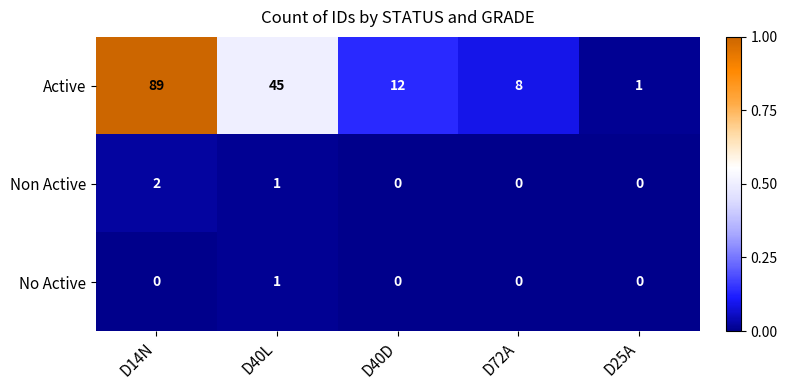

Which series has the largest range (max minus min)?

Active